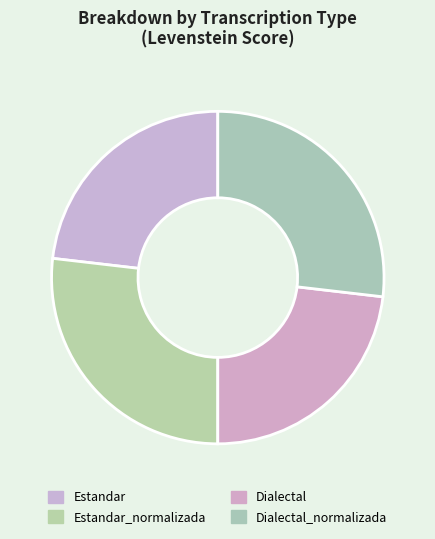

Rank the categories by value from lowest to highest.

Estandar, Dialectal, Estandar_normalizada, Dialectal_normalizada